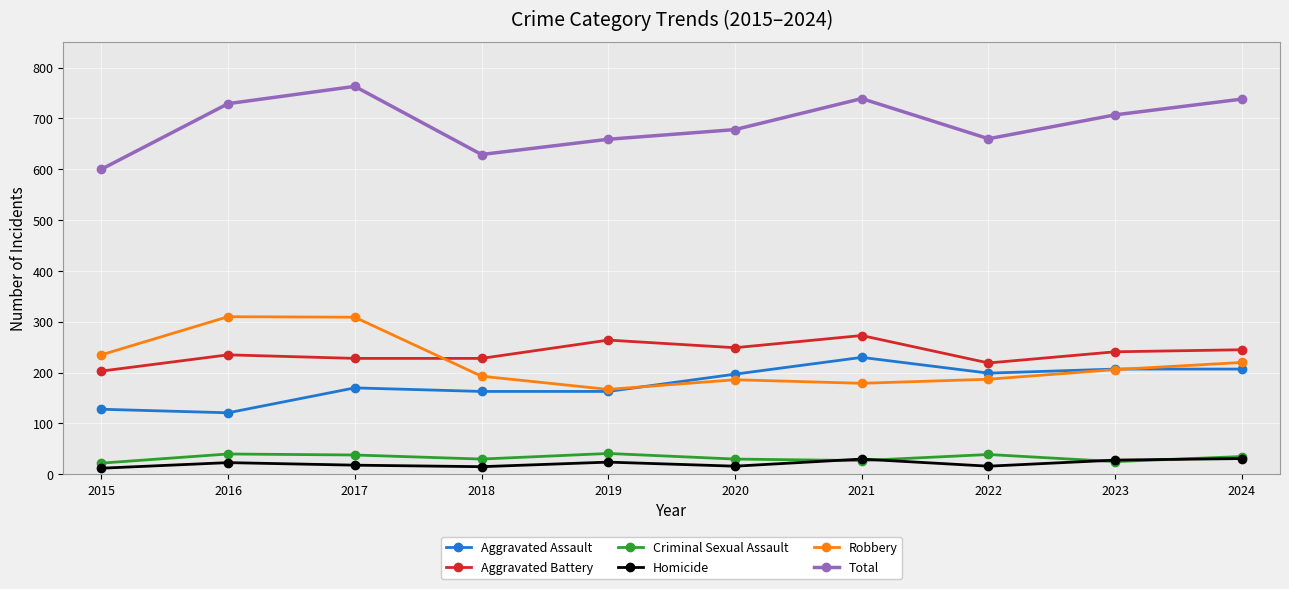

True or false: Homicide and Aggravated Assault intersect in this chart.

False